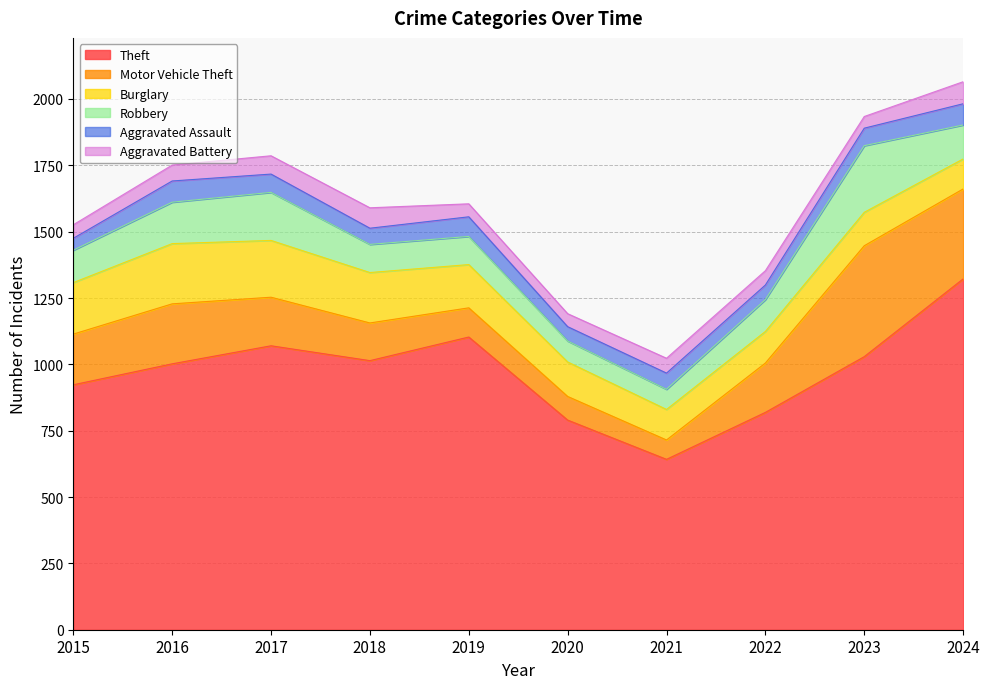

What is the value of the Theft point at the 9th from the left?

1029